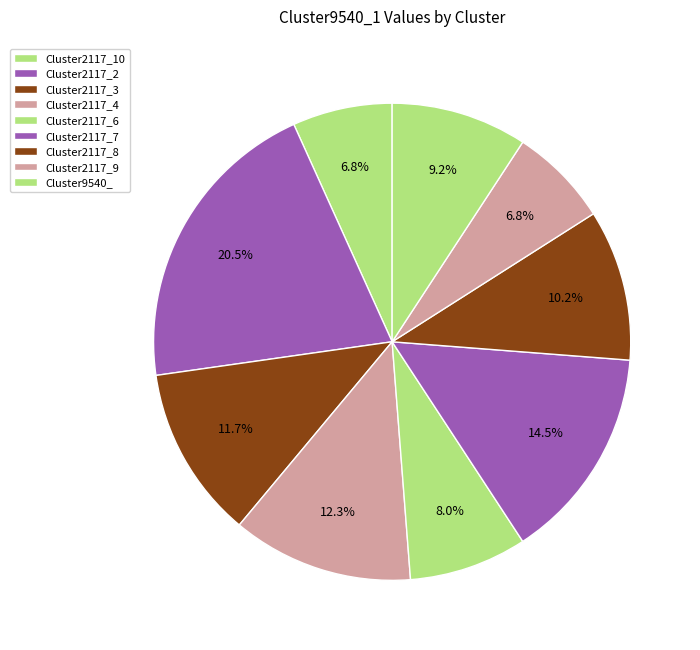

What is the largest slice in the pie chart?

Cluster2117_2